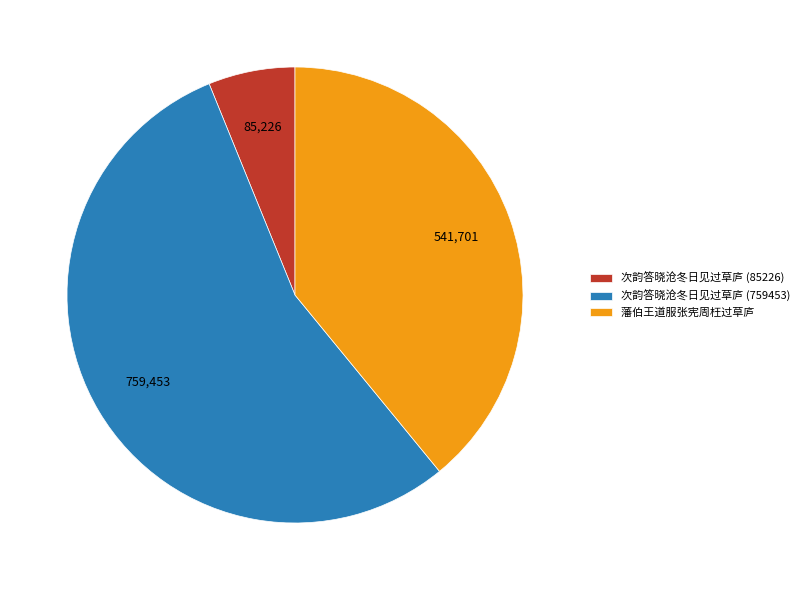

Between 次韵答晓沧冬日见过草庐 (759453) and 藩伯王道服张宪周枉过草庐, which is larger?

次韵答晓沧冬日见过草庐 (759453)